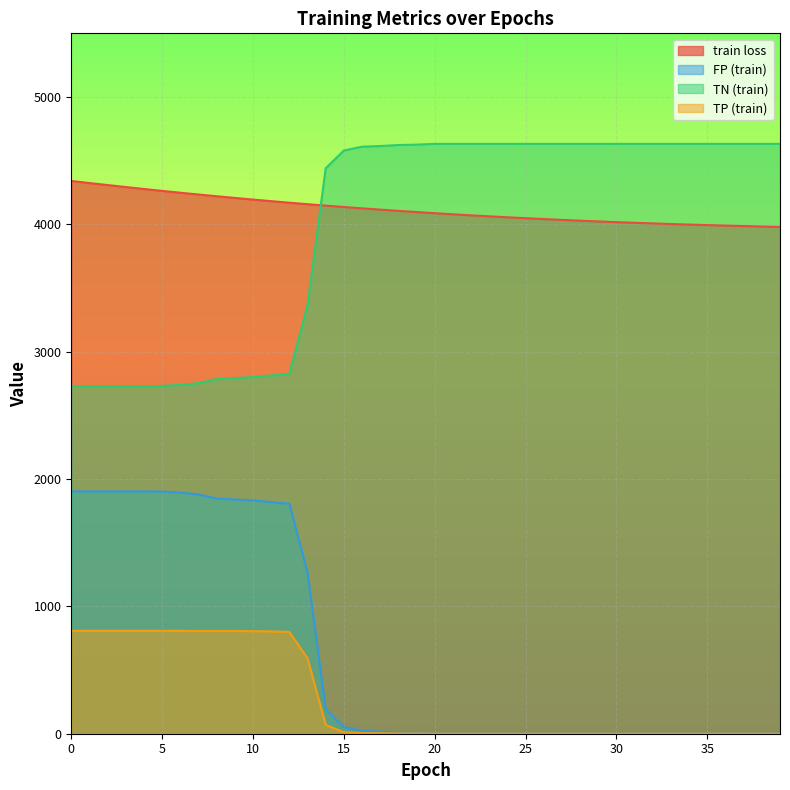

At 13, list the series in order from largest to smallest.

train loss, TN (train), FP (train), TP (train)